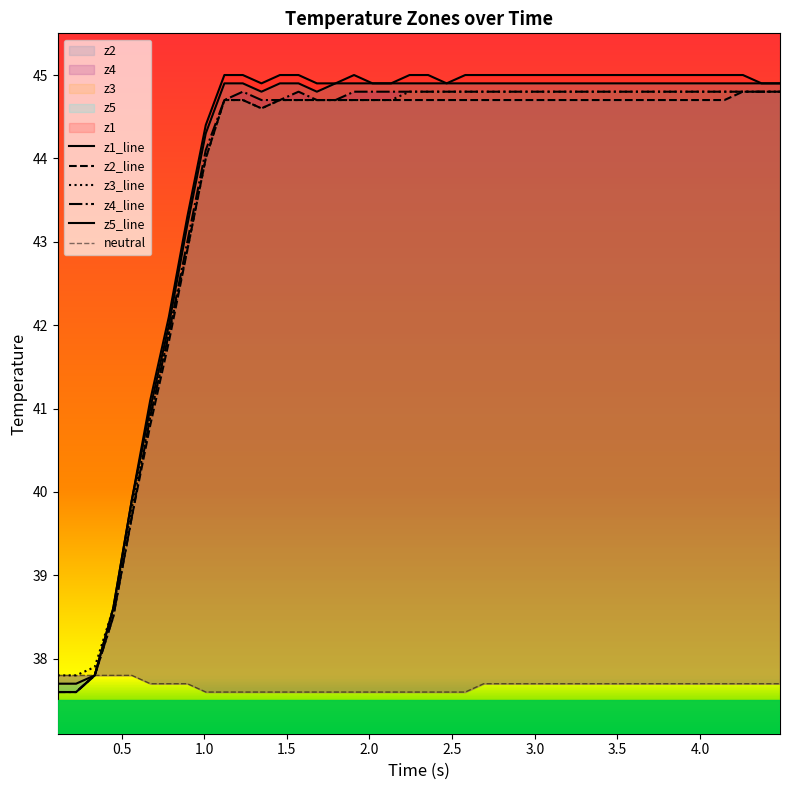

True or false: z4_line and neutral cross at least once.

False